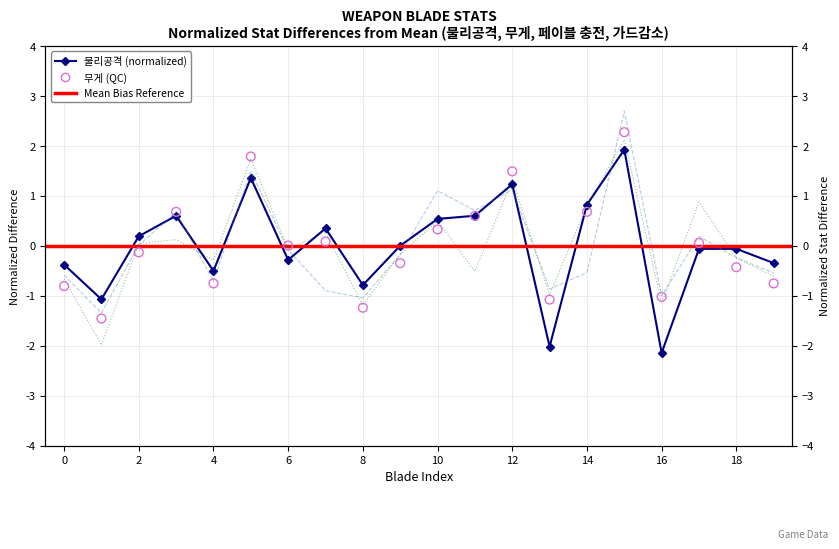

Which series reaches the minimum Y coordinate?

물리공격